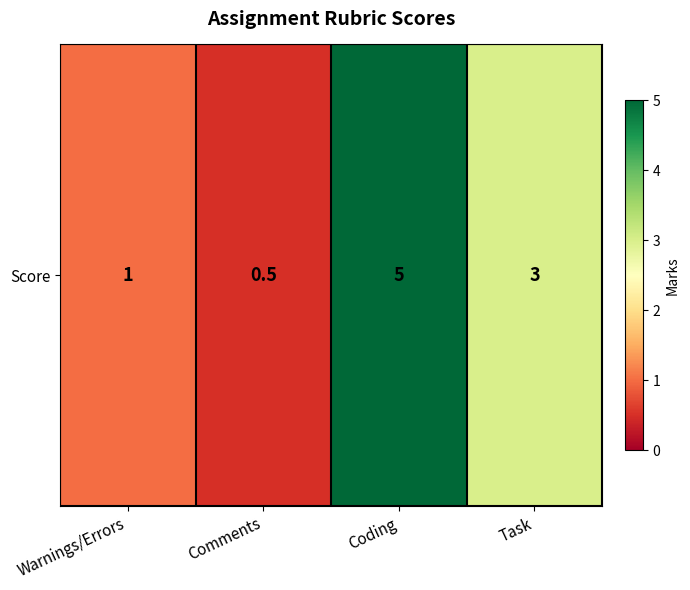

At which category does the chart reach its peak across all series?

Coding